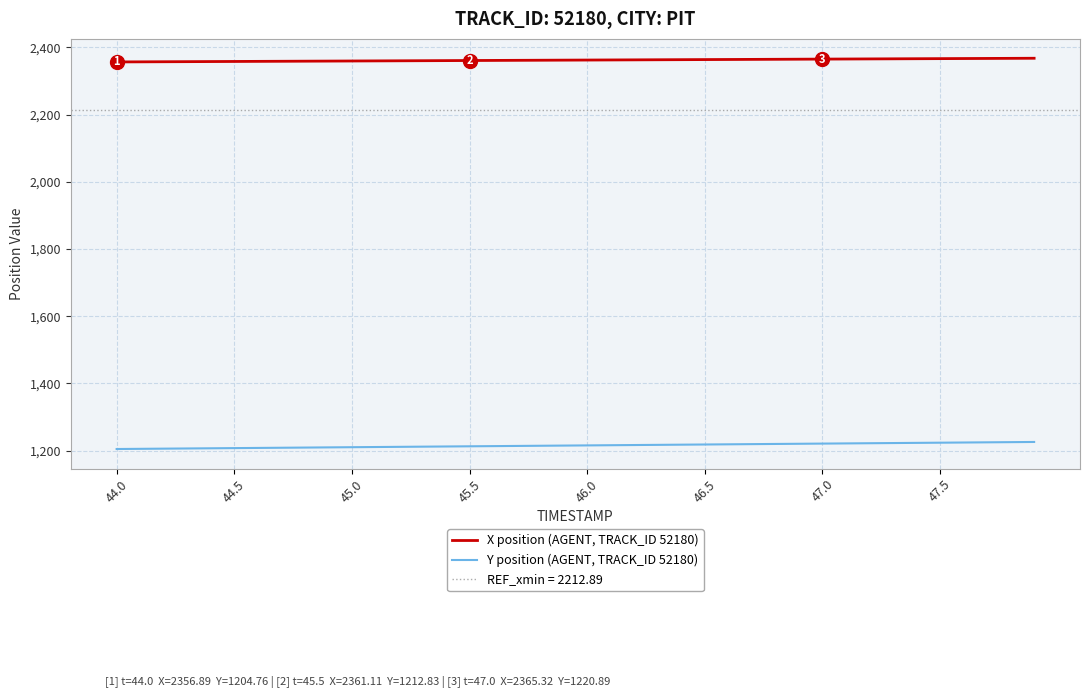

True or false: X position (AGENT, TRACK_ID 52180) and Y position (AGENT, TRACK_ID 52180) cross at least once.

False